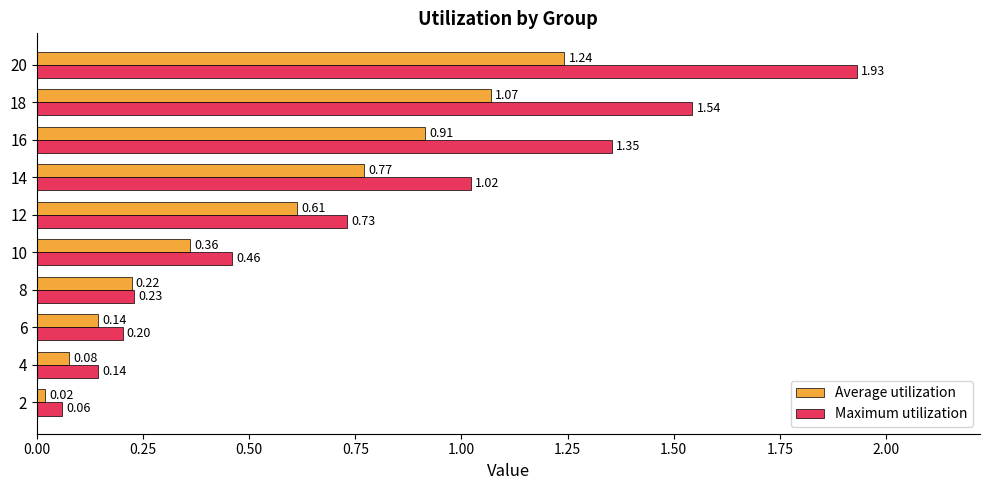

List the series in order of their peak value, highest first.

Maximum utilization, Average utilization